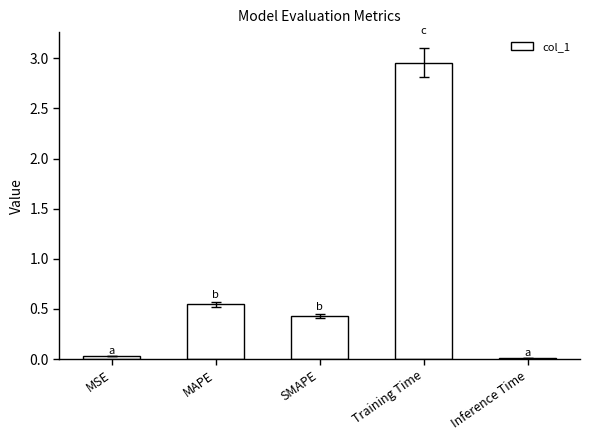

Which has a higher value, SMAPE or Inference Time?

SMAPE